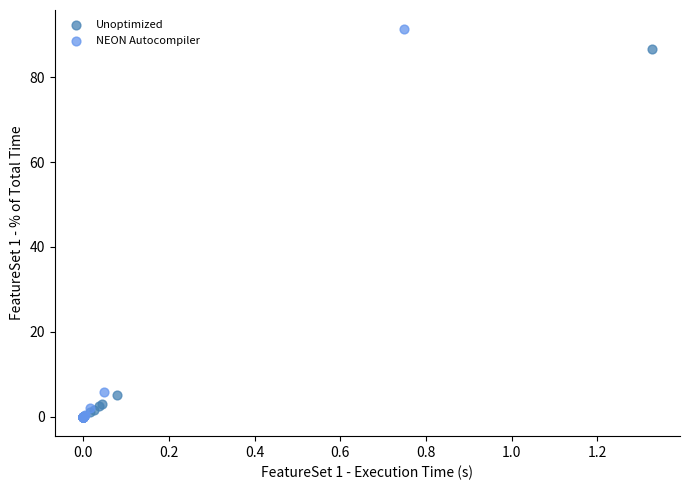

Which series has the widest spread of Y values?

NEON Autocompiler